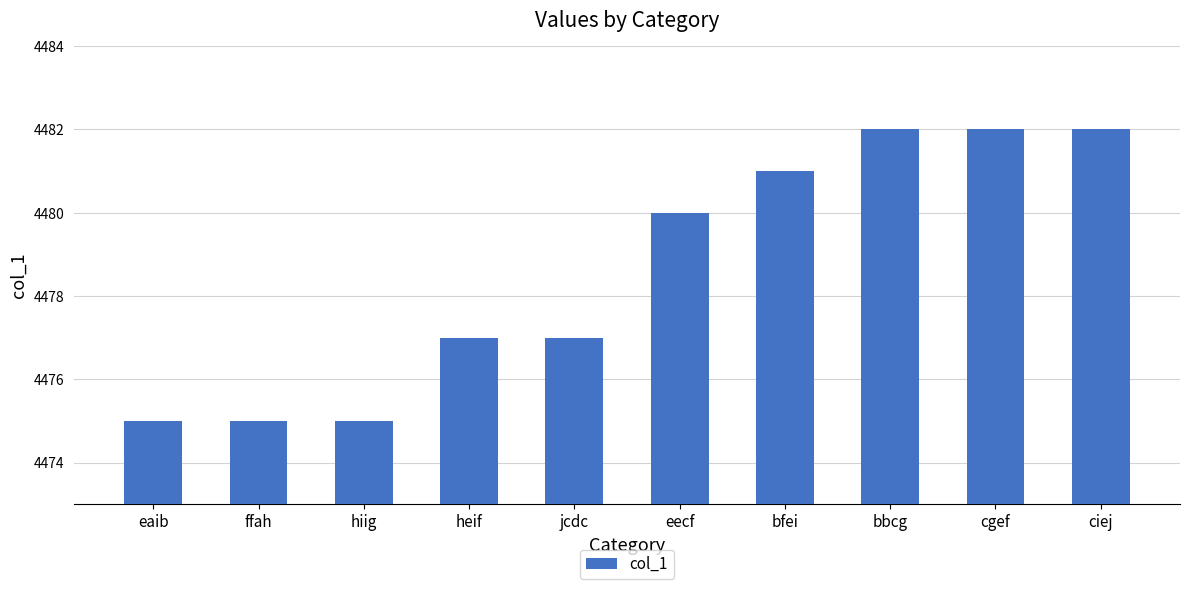

What is the difference between the maximum and minimum values?

7